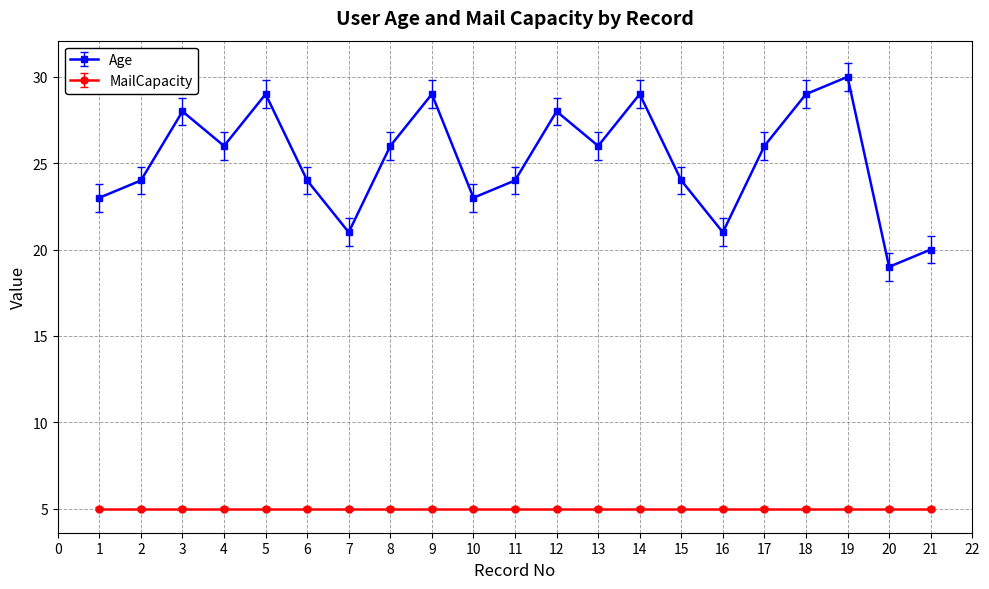

What is the sum of the Age values at 3 and 8?

54